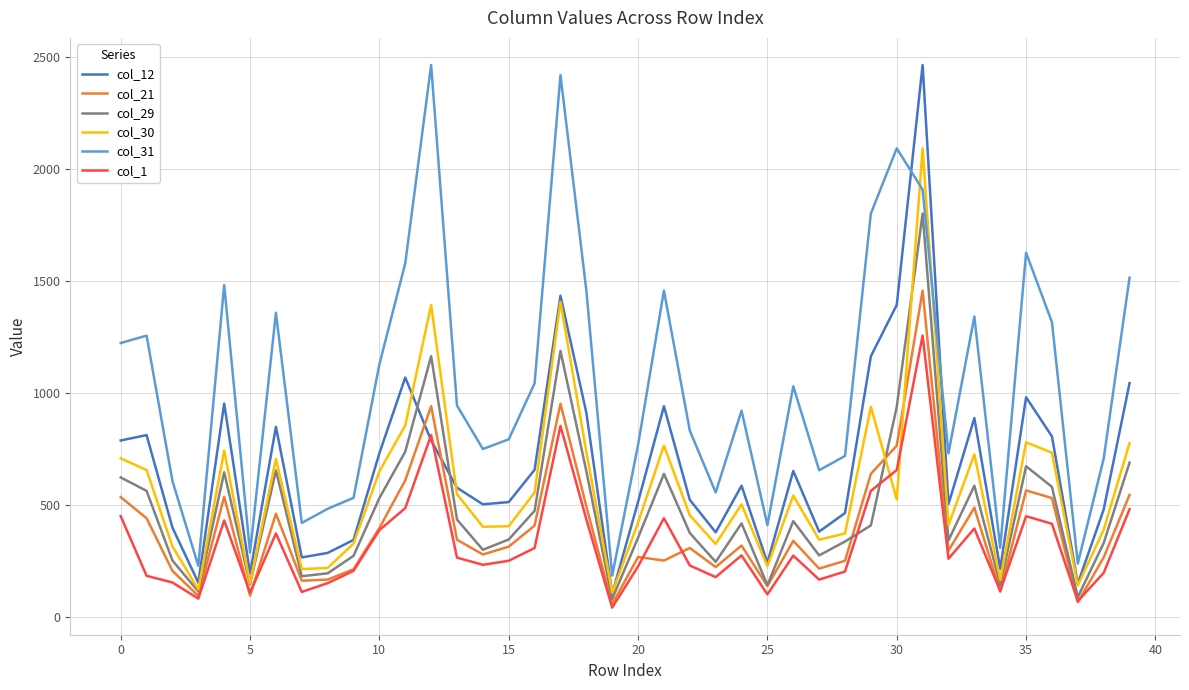

Which series has the largest total across all categories?

col_31